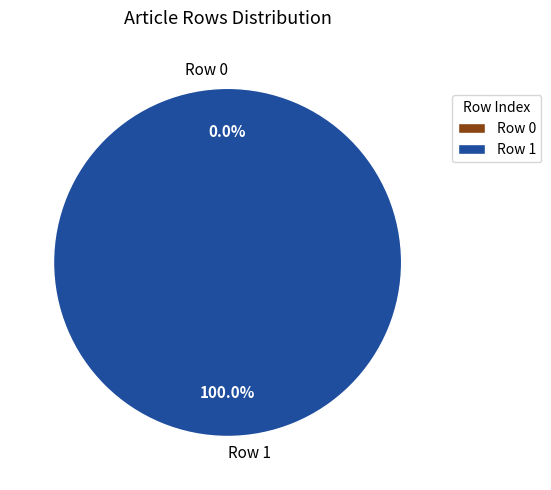

To the nearest percent, what is the combined percentage of Row 1 and Row 0?

100%